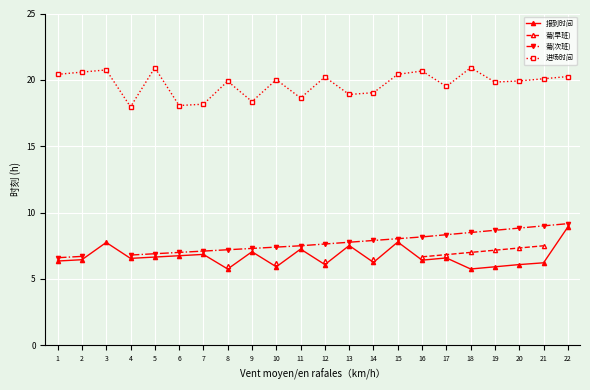

Which has a higher value, 13 or 2?

13